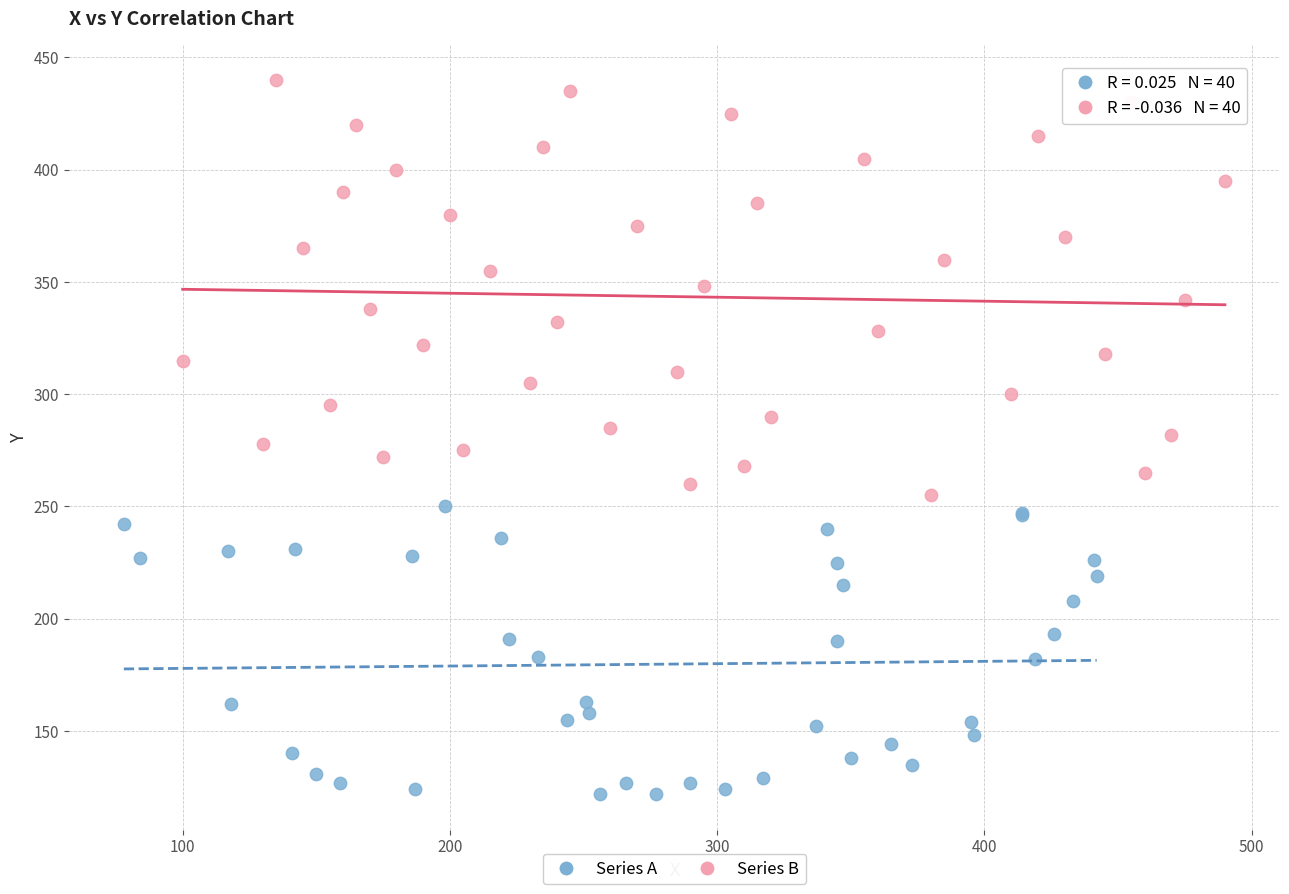

Which series contains the lowest Y value?

Series A